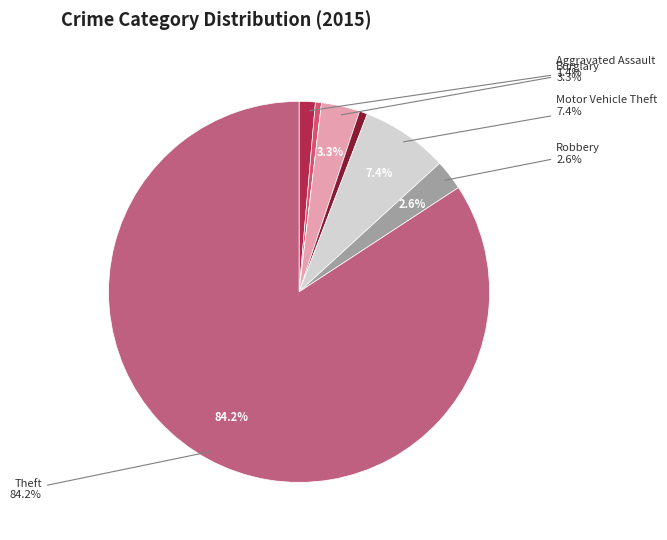

Is it true that Arson is 10% of the pie?

False